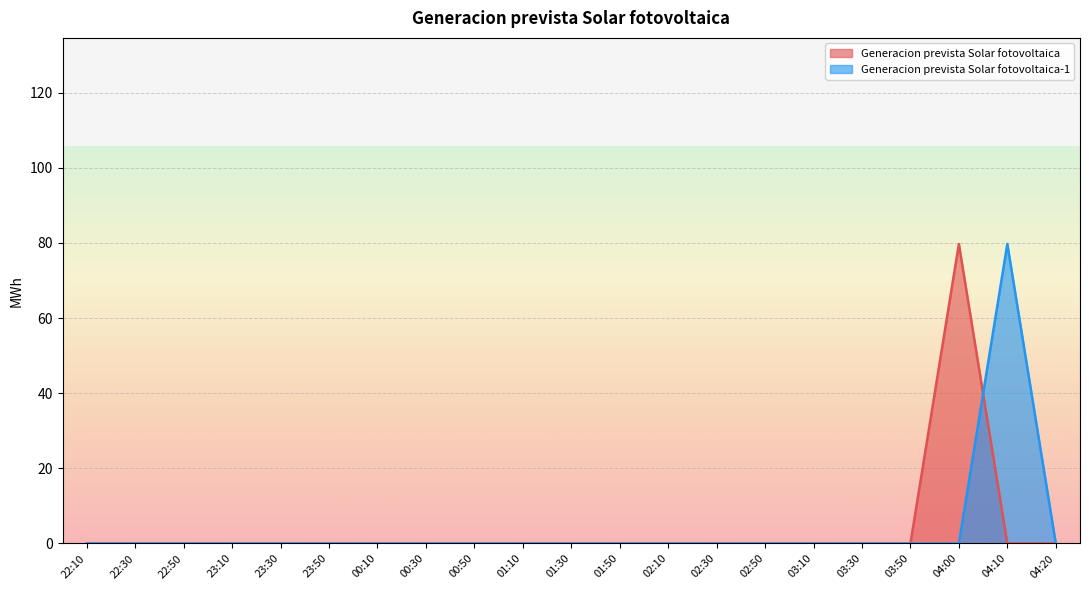

Which series has the widest spread of values?

Generacion prevista Solar fotovoltaica